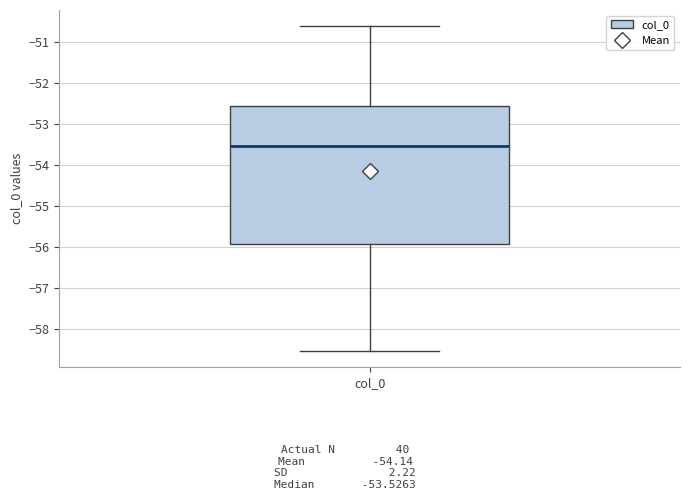

Where is the upper edge of the box for col_0 on the y-axis? The values are not printed on the chart, so give them approximately, as read against the axis.

-52.6